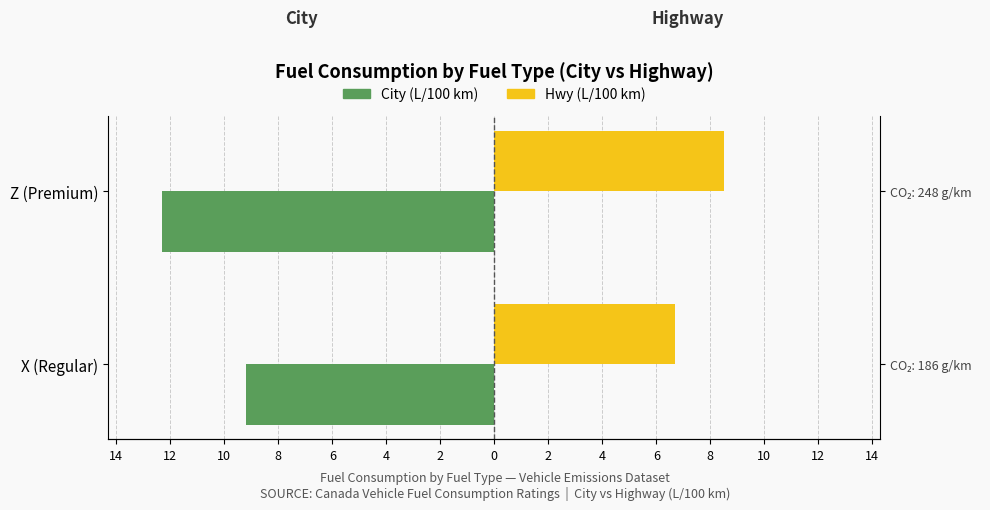

How many data points in Hwy (L/100 km) are above 8?

1